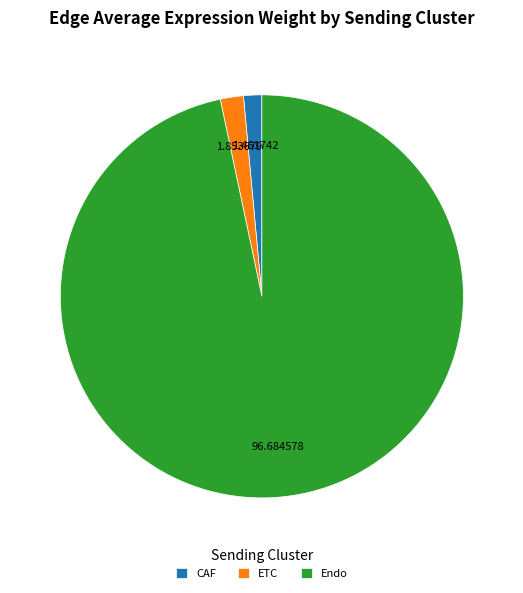

Between ETC and Endo, which is larger?

Endo